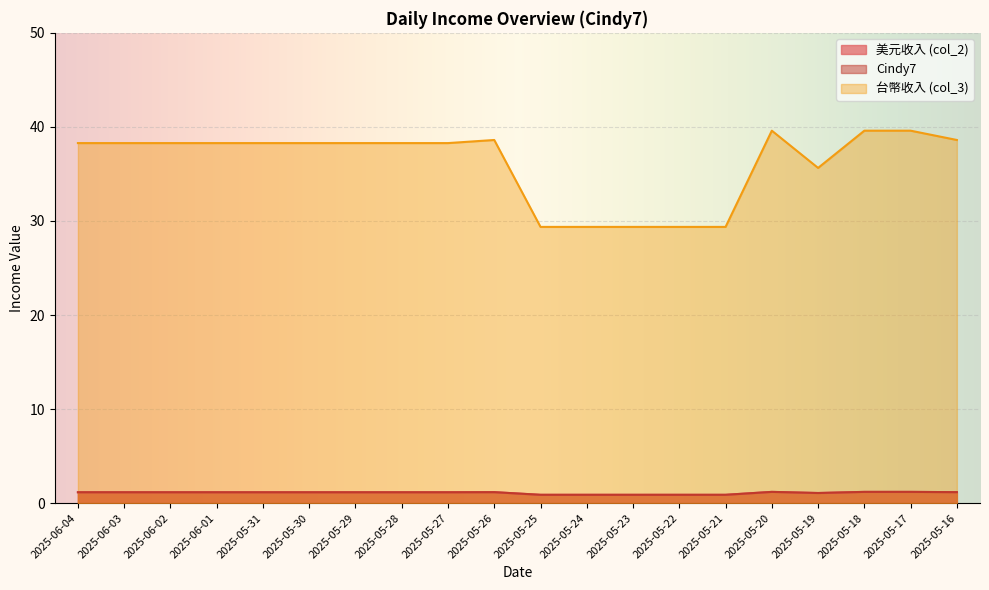

What is the maximum value shown in the chart?

39.6